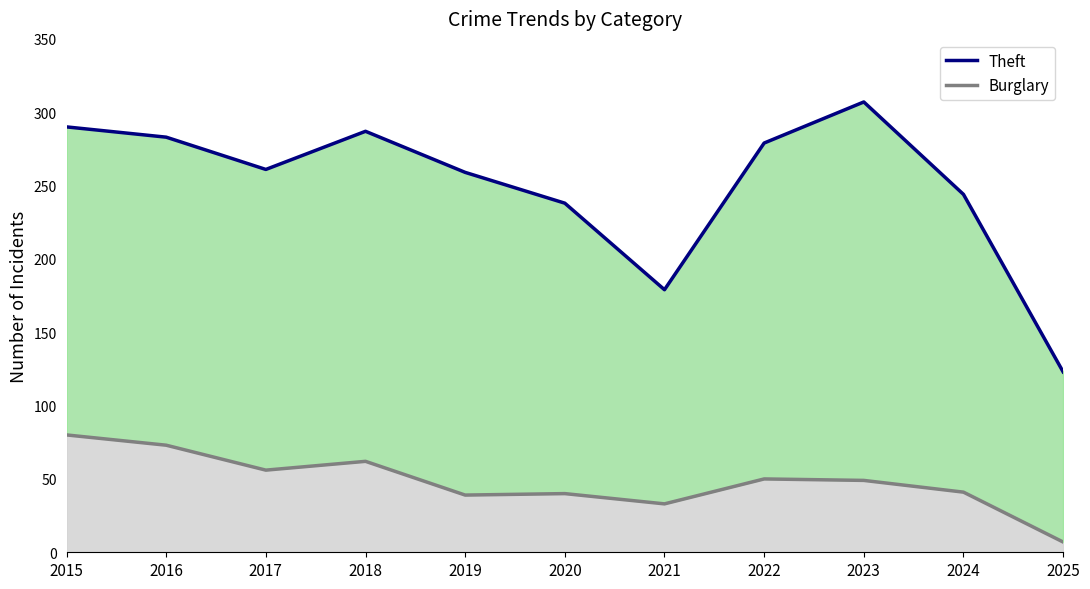

Which series has the largest range (max minus min)?

Theft line